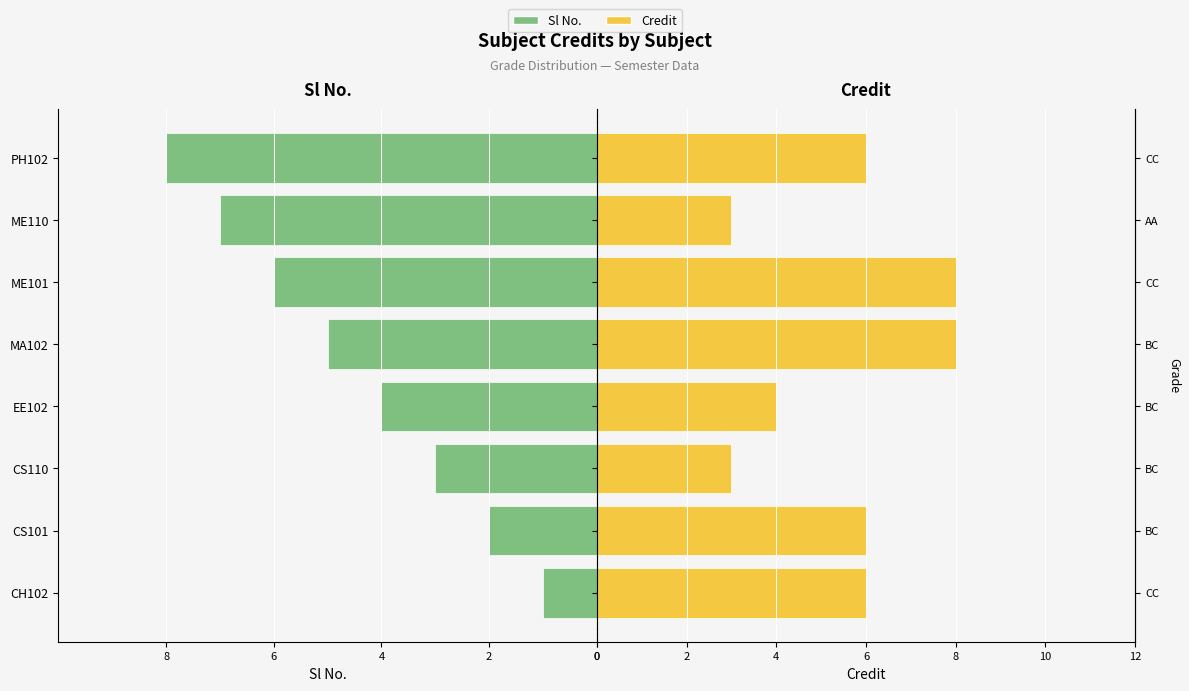

Which series has the largest range (max minus min)?

Sl No.